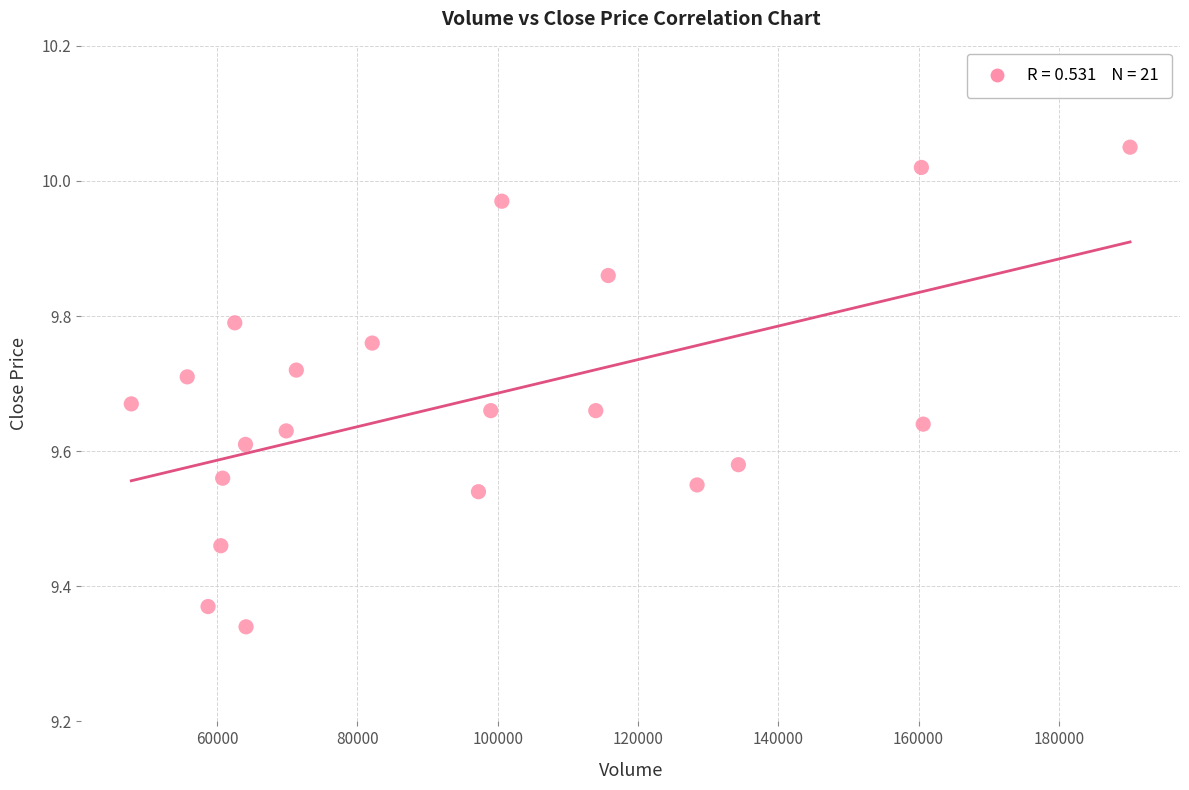

What is the range of Y values (max minus min)?

0.7